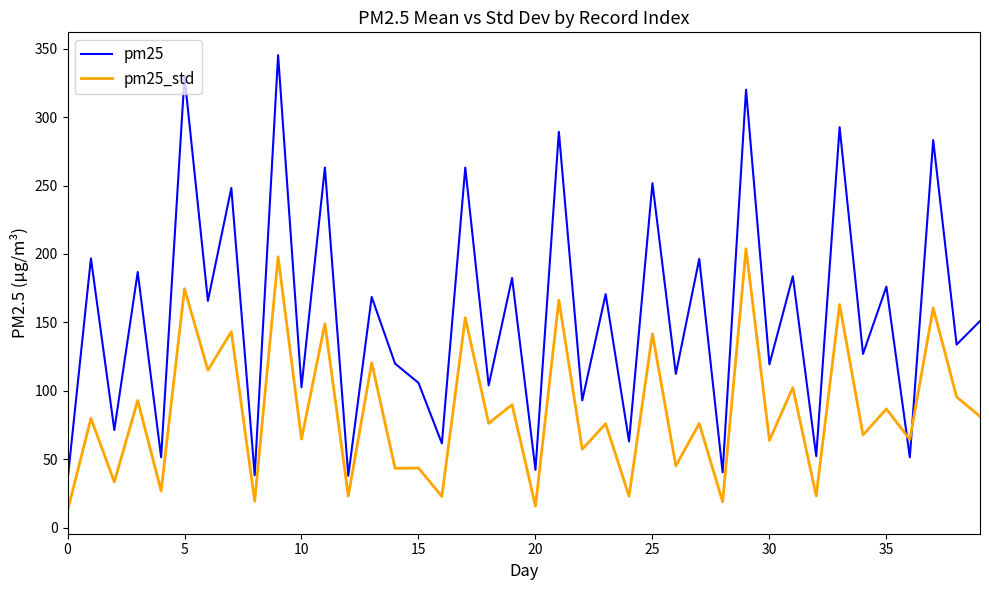

Rank the series by their maximum value, from lowest to highest.

pm25_std, pm25